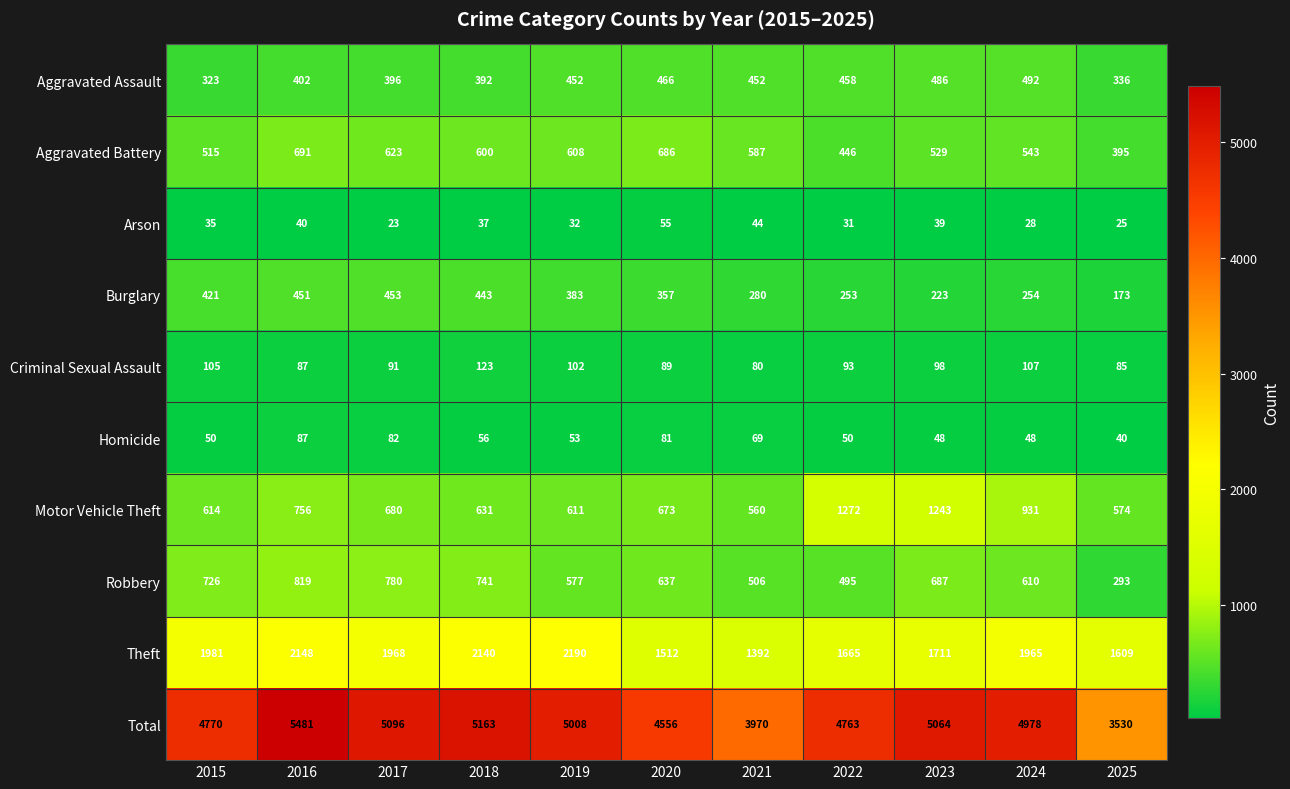

How many categories are shown in the chart?

11